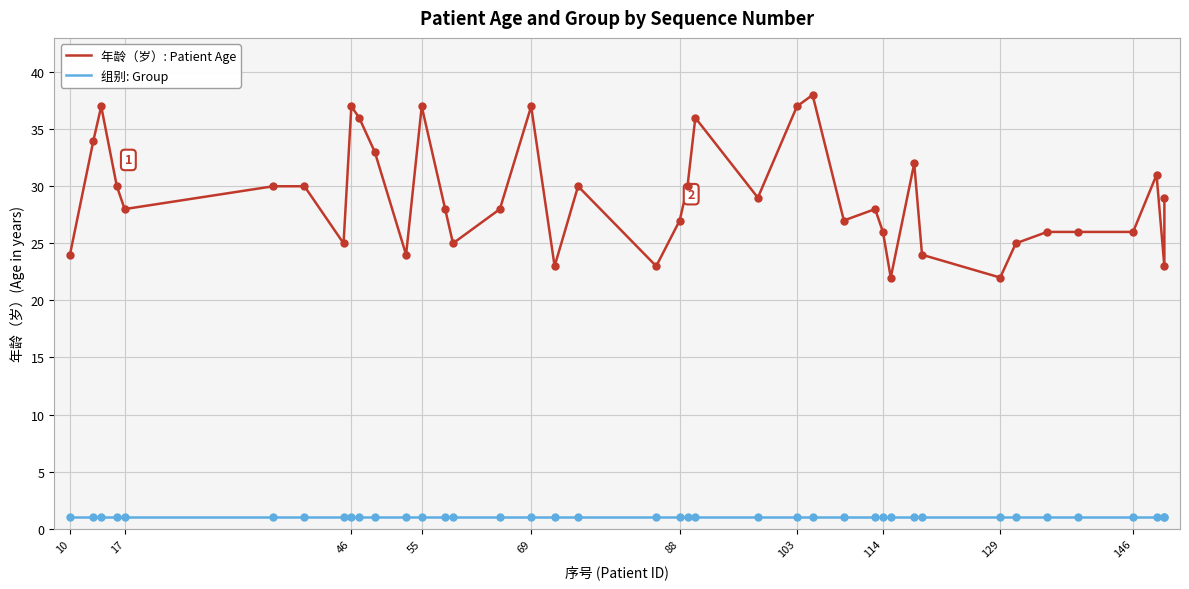

Which series contains the highest Y value?

年龄（岁）: Patient Age